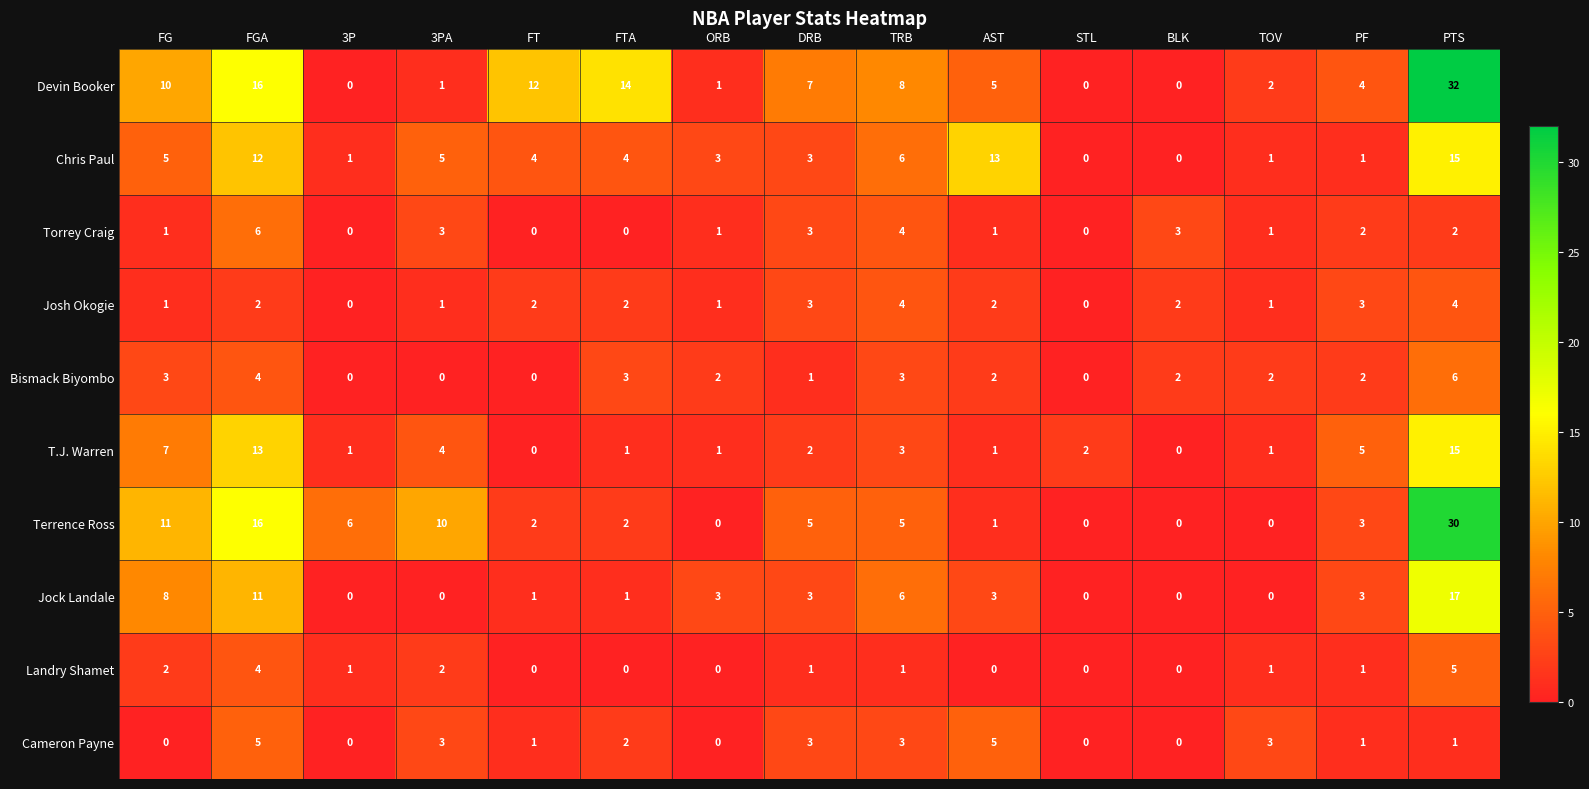

Which series has the largest range (max minus min)?

Devin Booker